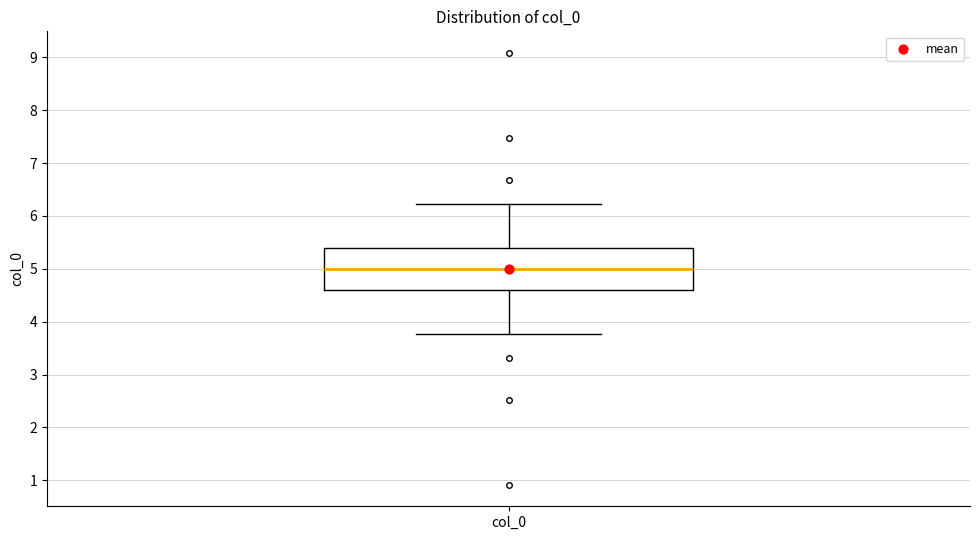

Transcribe this box plot: give where the median line is, the range the box spans, and where the two whiskers end, as read against the y-axis. The values are not printed on the chart, so give them approximately, as read against the axis.

median 5.0, box 4.6 to 5.4, whiskers 3.8 to 6.2